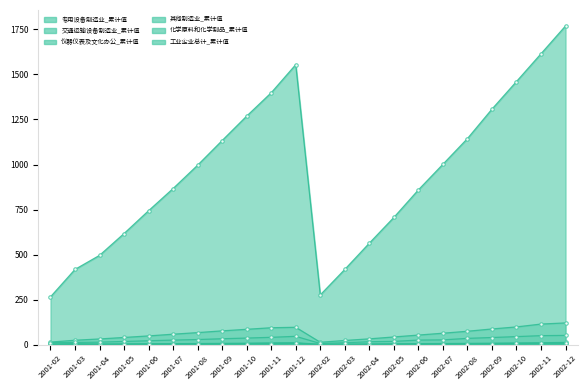

Reading left to right, list all the values displayed in this chart.

专用设备制造业_累计值: 2001-02=2.7	2001-03=5.1	2001-04=2.9	2001-05=3.7	2001-06=4.8	2001-07=5.5	2001-08=6.2	2001-09=7.1	2001-10=8.2	2001-11=9.9	2001-12=10.8	2002-02=1.3	2002-03=2.3	2002-04=3.3	2002-05=4.4	2002-06=5.5	2002-07=6.2	2002-08=7.1	2002-09=8.2	2002-10=9.3	2002-11=10.5	2002-12=12.3
交通运输设备制造业_累计值: 2001-02=14.2	2001-03=24.4	2001-04=31.5	2001-05=39.9	2001-06=48.5	2001-07=58.0	2001-08=66.8	2001-09=76.5	2001-10=85.2	2001-11=93.8	2001-12=96.4	2002-02=13.2	2002-03=23.2	2002-04=32.2	2002-05=42.6	2002-06=53.1	2002-07=63.4	2002-08=74.3	2002-09=87.0	2002-10=98.4	2002-11=114.2	2002-12=120.6
仪器仪表及文化办公_累计值: 2001-02=1.0	2001-03=1.3	2001-04=0.8	2001-05=1.0	2001-06=1.2	2001-07=1.4	2001-08=1.6	2001-09=2.1	2001-10=2.4	2001-11=2.5	2001-12=3.1	2002-02=0.4	2002-03=0.6	2002-04=1.0	2002-05=1.1	2002-06=1.4	2002-07=1.8	2002-08=1.9	2002-09=2.2	2002-10=2.4	2002-11=2.7	2002-12=3.1
其他制造业_累计值: 2001-02=1.3	2001-03=2.1	2001-04=2.2	2001-05=2.7	2001-06=3.4	2001-07=4.0	2001-08=4.5	2001-09=5.1	2001-10=5.6	2001-11=6.3	2001-12=7.4	2002-02=1.0	2002-03=1.6	2002-04=2.2	2002-05=2.9	2002-06=3.6	2002-07=4.2	2002-08=4.8	2002-09=5.6	2002-10=6.6	2002-11=7.5	2002-12=8.4
化学原料和化学制品_累计值: 2001-02=10.5	2001-03=12.3	2001-04=13.9	2001-05=17.7	2001-06=21.6	2001-07=25.2	2001-08=28.4	2001-09=32.7	2001-10=36.5	2001-11=40.6	2001-12=46.1	2002-02=6.5	2002-03=10.6	2002-04=16.2	2002-05=18.2	2002-06=25.3	2002-07=26.4	2002-08=34.9	2002-09=39.6	2002-10=44.6	2002-11=49.9	2002-12=51.2
工业企业总计_累计值: 2001-02=265.2	2001-03=417.7	2001-04=495.7	2001-05=616.9	2001-06=743.5	2001-07=866.8	2001-08=996.4	2001-09=1133.3	2001-10=1268.9	2001-11=1398.4	2001-12=1554.5	2002-02=276.0	2002-03=417.6	2002-04=563.4	2002-05=706.1	2002-06=859.1	2002-07=1001.2	2002-08=1144.0	2002-09=1307.4	2002-10=1460.8	2002-11=1614.9	2002-12=1769.4